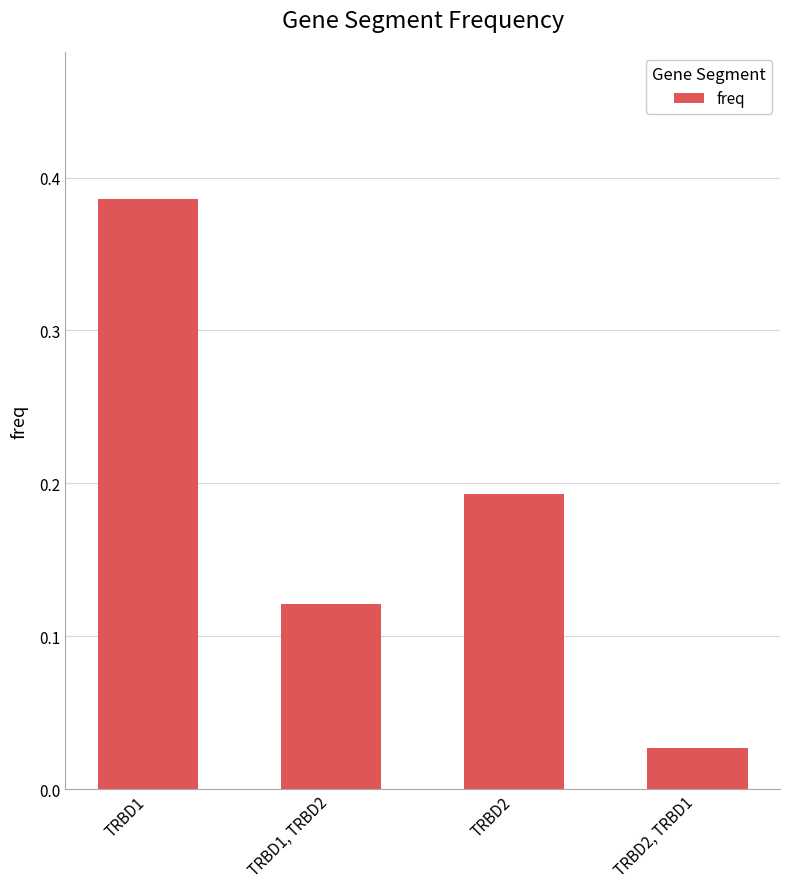

Which category has the lowest value across all series?

TRBD2, TRBD1